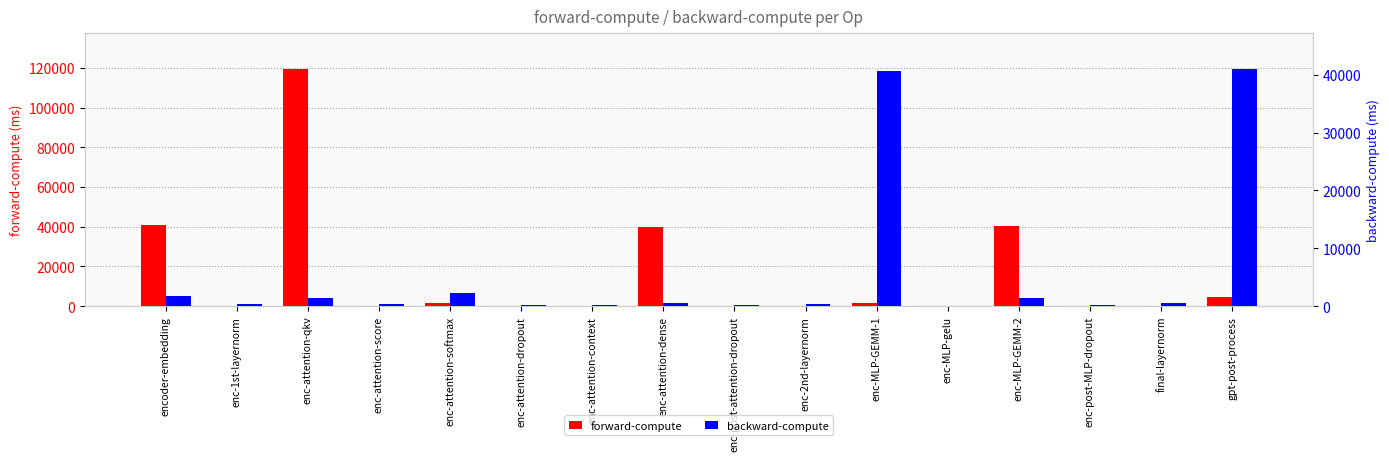

Rank the series at enc-MLP-gelu from highest to lowest value.

backward-compute, forward-compute